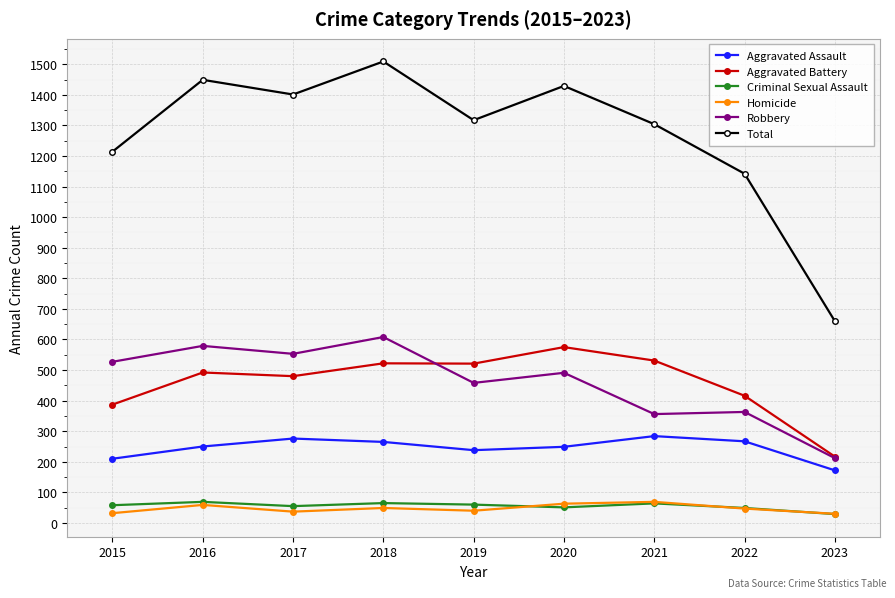

What is the value of the Aggravated Battery point at the 7th from the left?

531